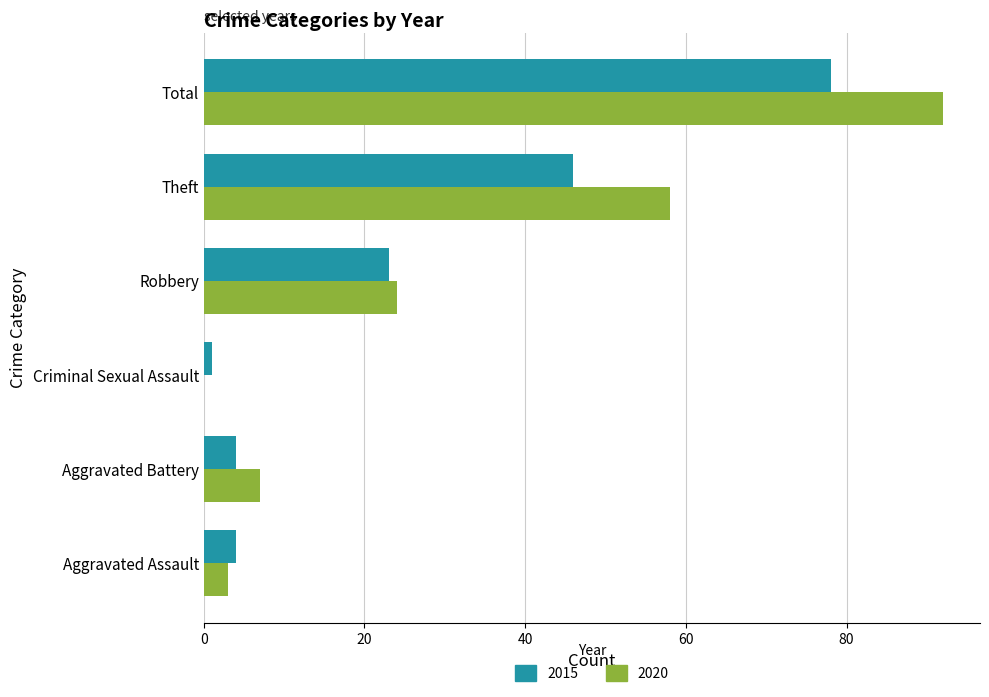

What is the spread (max minus min) of values at Aggravated Battery?

3